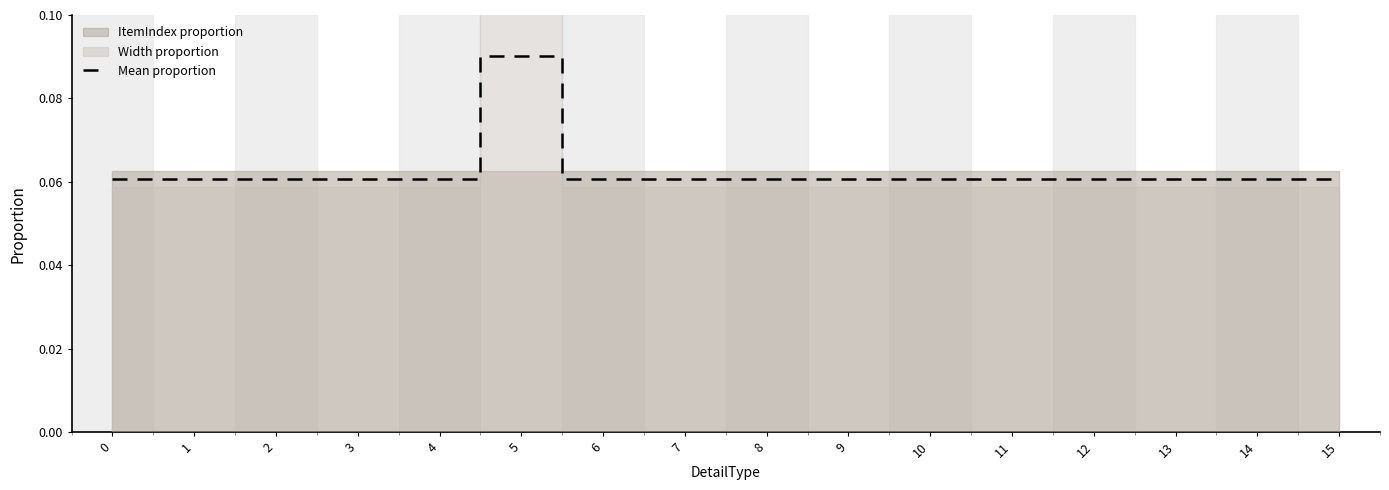

True or false: the data shows 0.1 at 13.

True